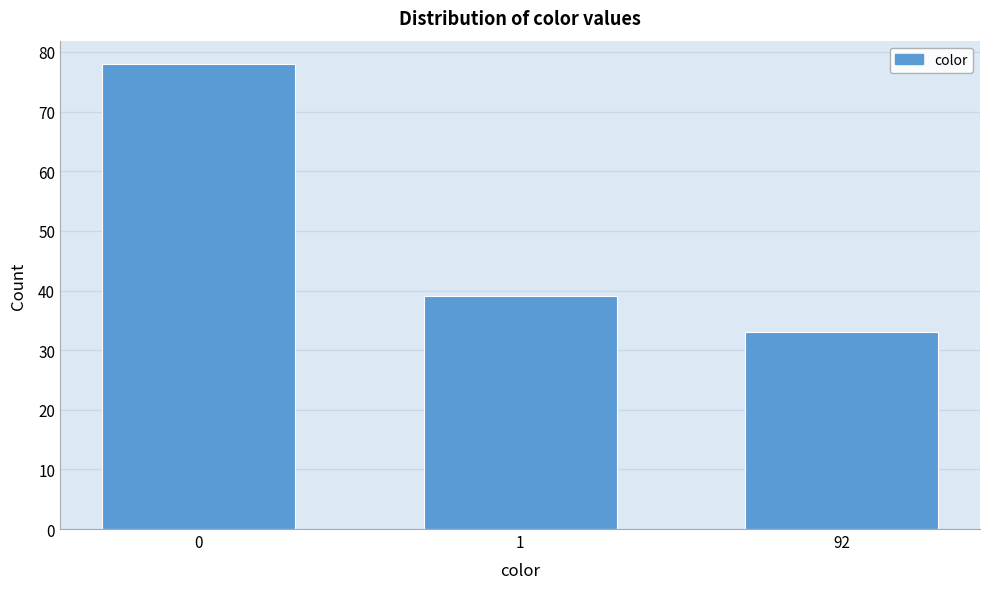

Reading left to right, list all the values displayed in this chart.

0=78	1=39	92=33